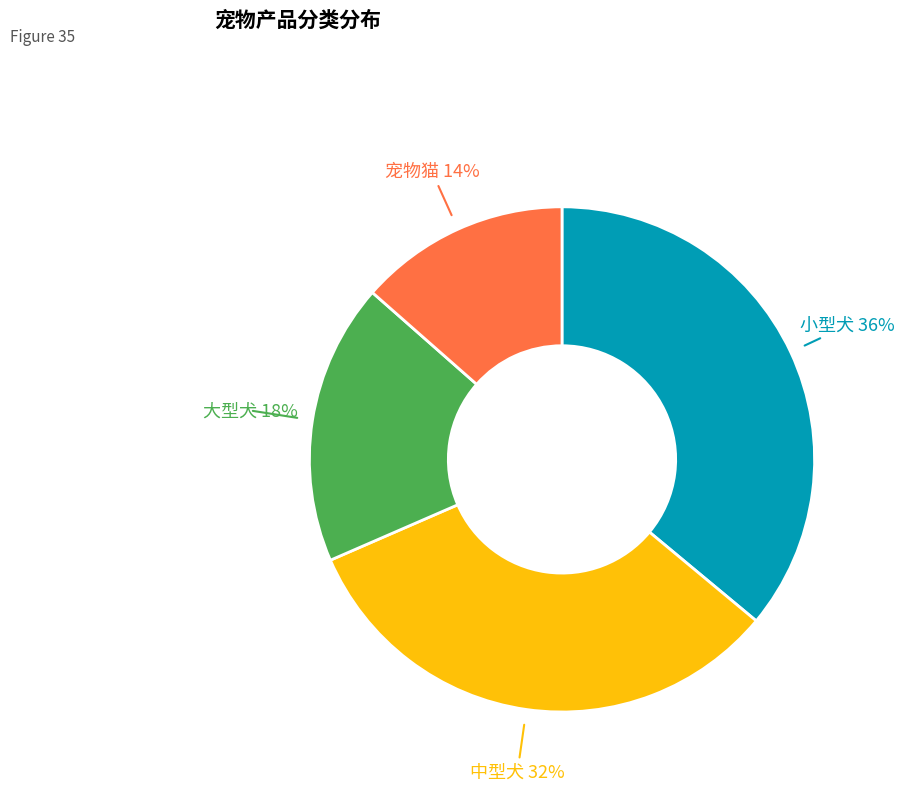

To the nearest percent, what is the difference between the 小型犬 and 大型犬 slice percentages?

18%